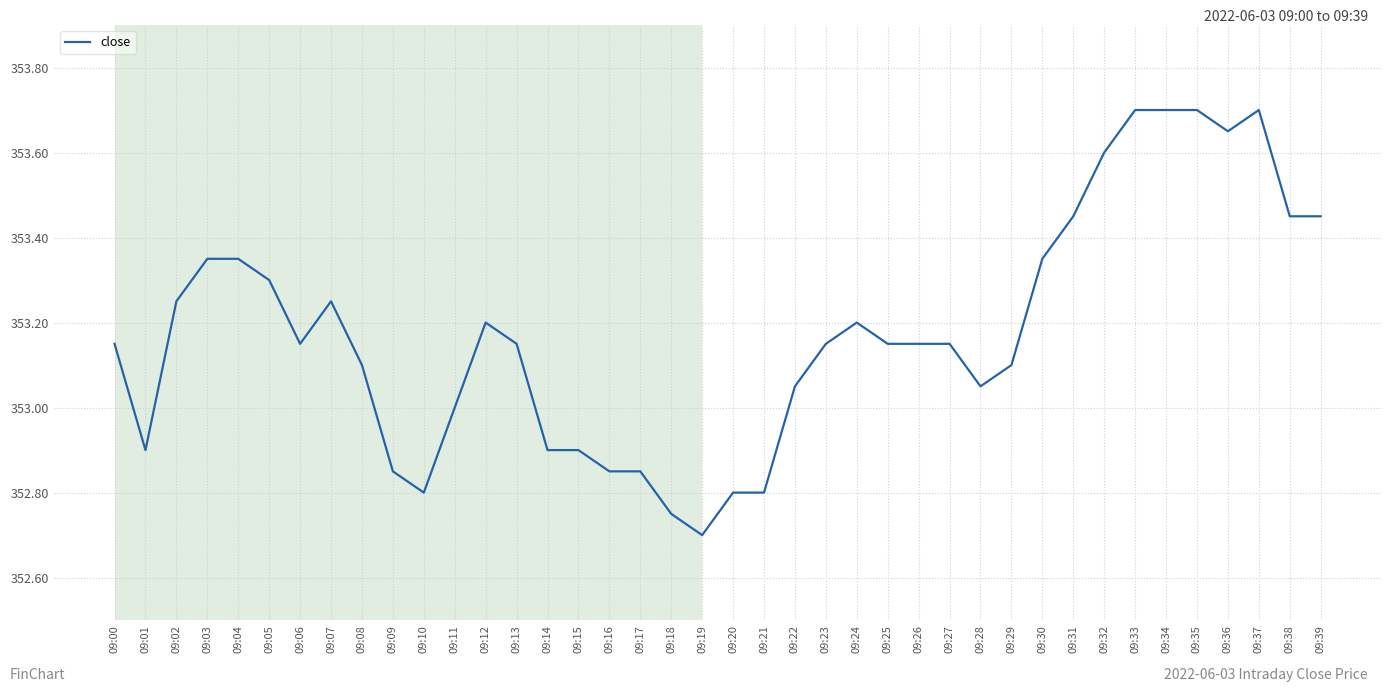

True or false: the data has more than 2 interior local peaks.

True